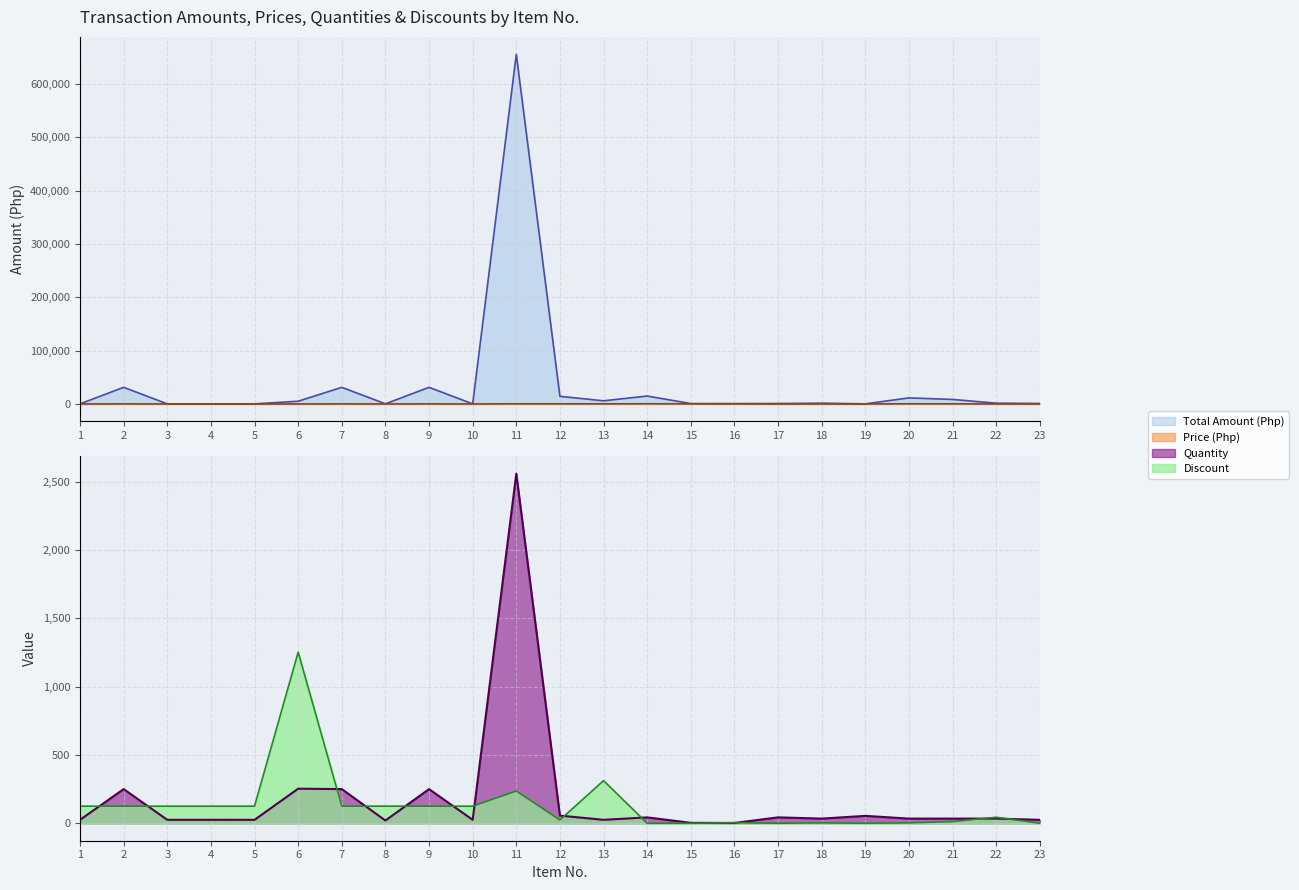

Which has a higher value, 9 or 14?

9